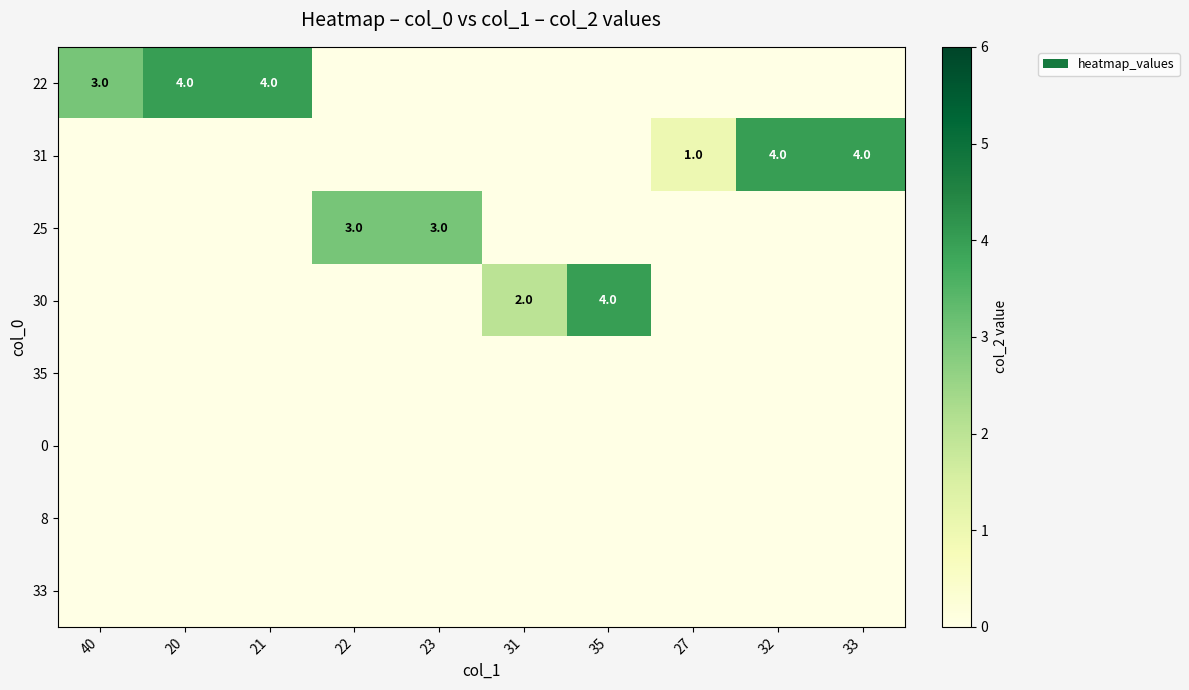

The 22 series shows 1 at 21. True or false?

False